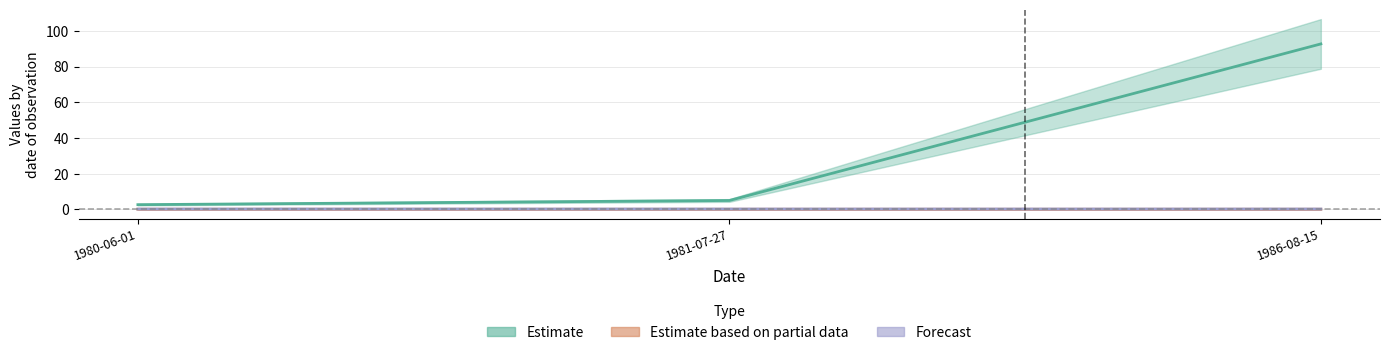

What is the value of the Estimate based on partial data point at the 3rd from the left?

0.1